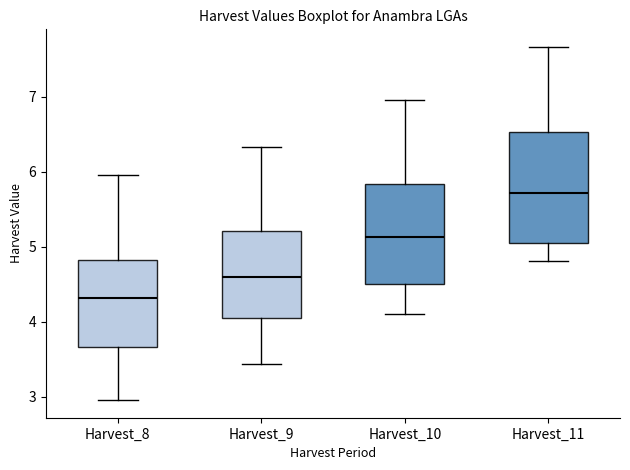

Comparing the boxes themselves (not the whiskers), which one is the tallest?

Harvest_11